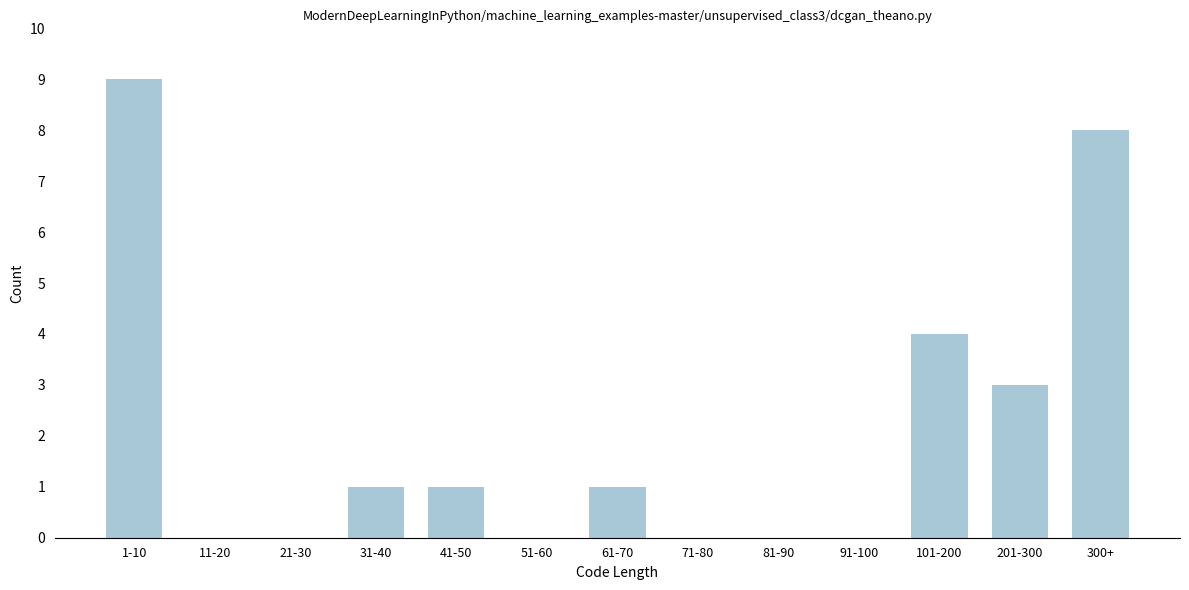

Reading right to left, extract all data points from this chart.

300+=8	201-300=3	101-200=4	91-100=0	81-90=0	71-80=0	61-70=1	51-60=0	41-50=1	31-40=1	21-30=0	11-20=0	1-10=9